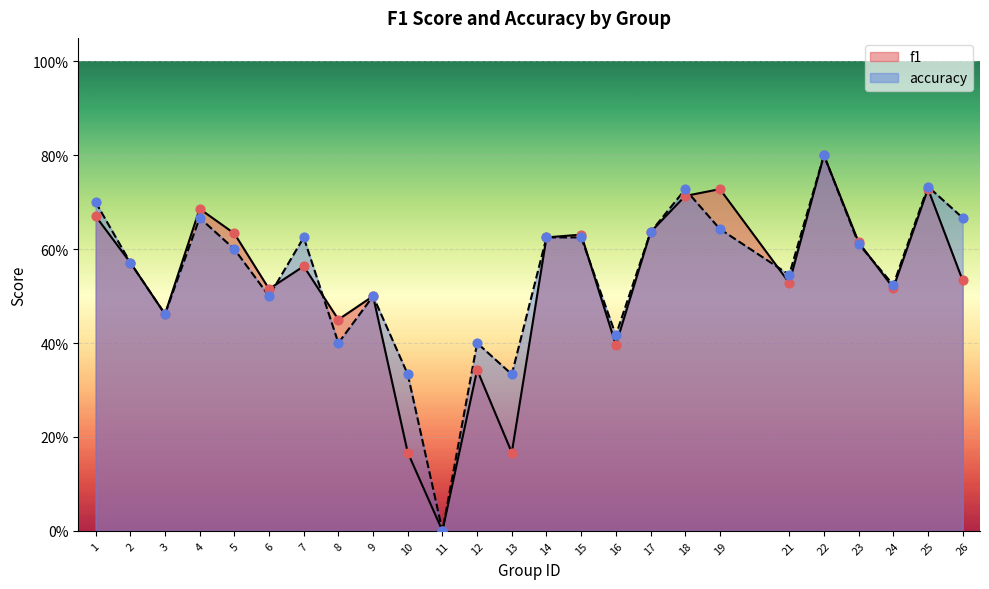

Which series has the largest total across all categories?

accuracy